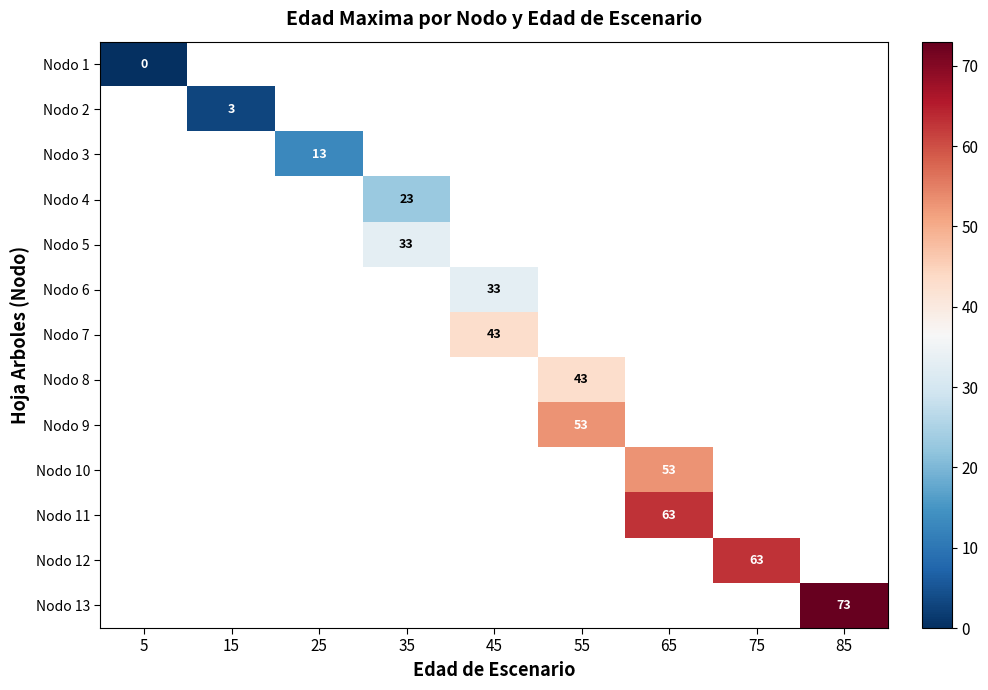

The value of Nodo 13 at 85 is 97. True or false?

False